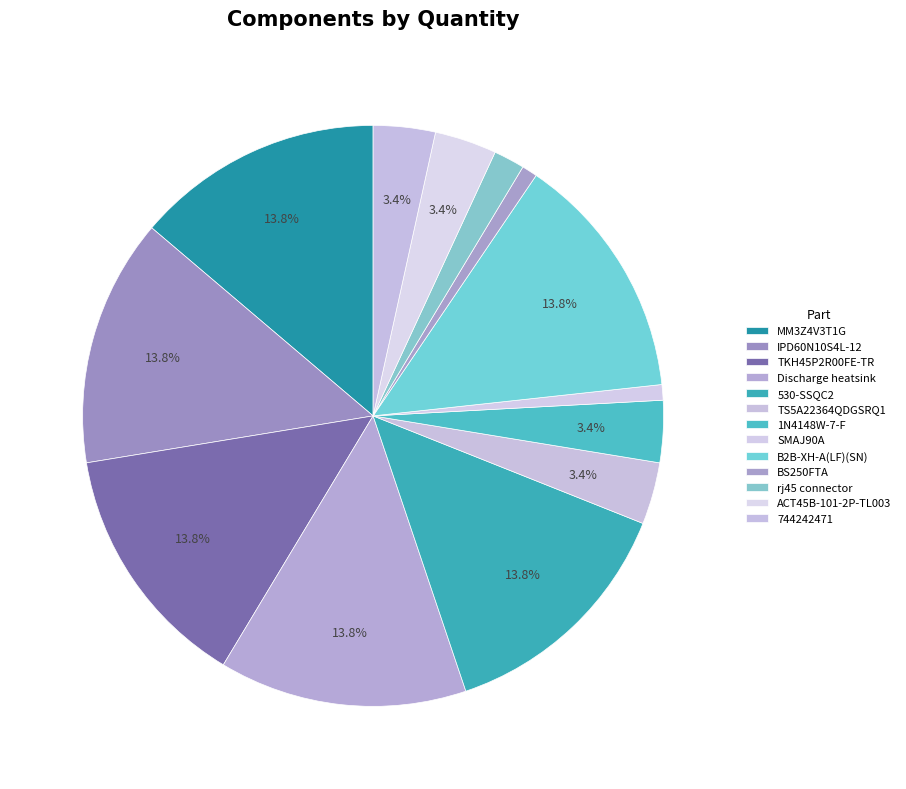

Is there any slice that represents more than half of the pie?

No